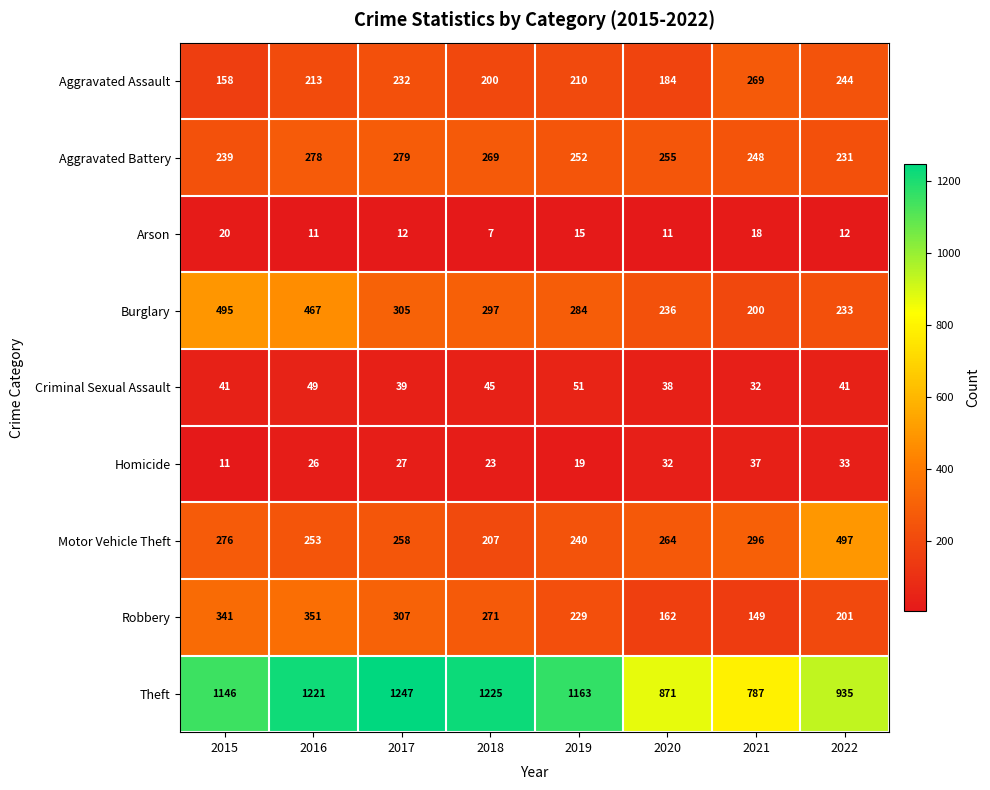

At which category is the sum across all series the highest?

2016